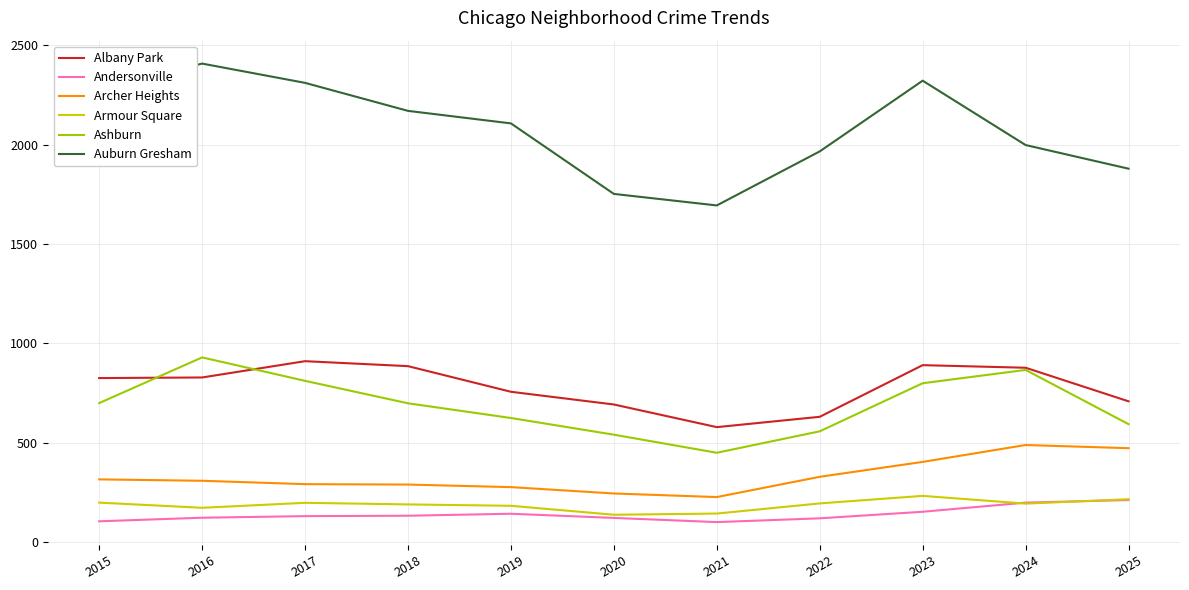

True or false: Armour Square has a value of 60 at 2025.

False